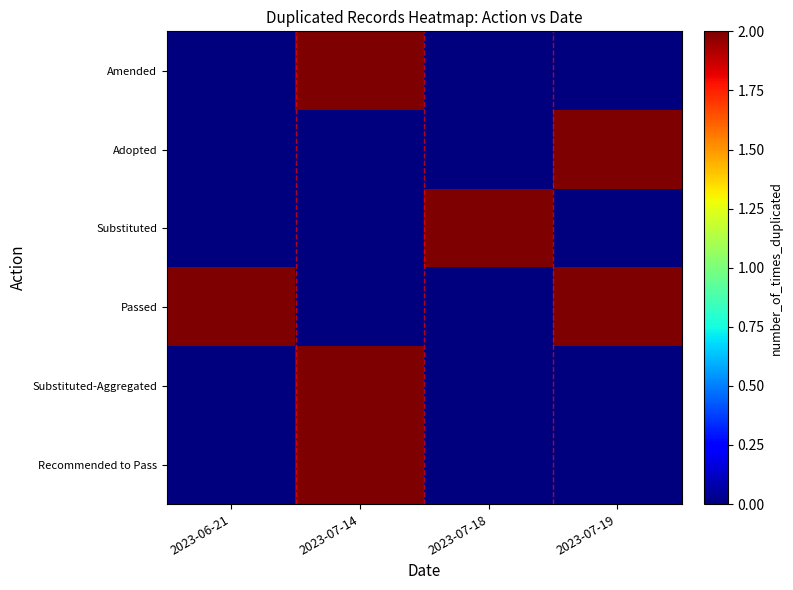

At how many categories does at least one series exceed 0?

4